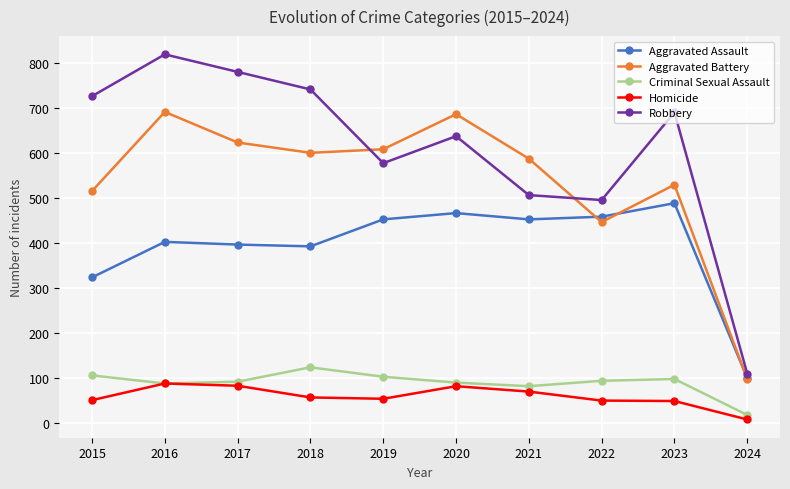

In Robbery, how many points are higher than both neighbors (excluding endpoints)?

3